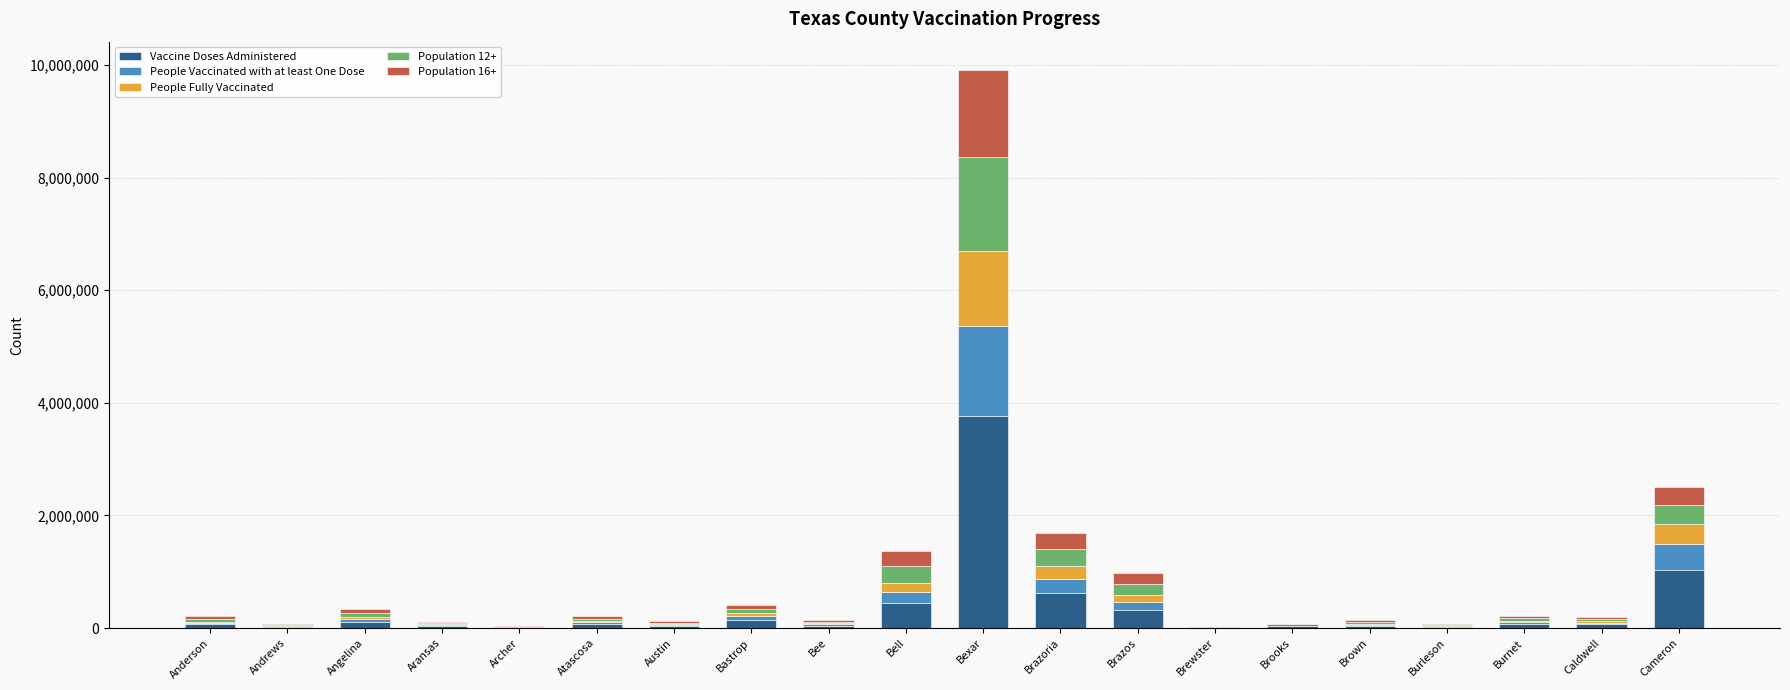

At which category is the sum across all series the highest?

Bexar